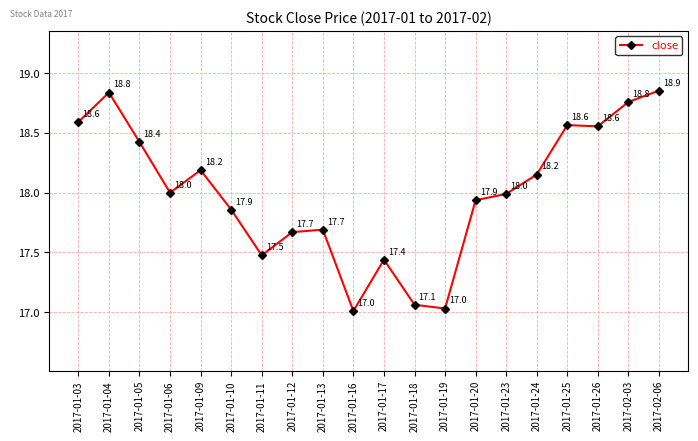

Read the value at 2017-02-06.

18.9